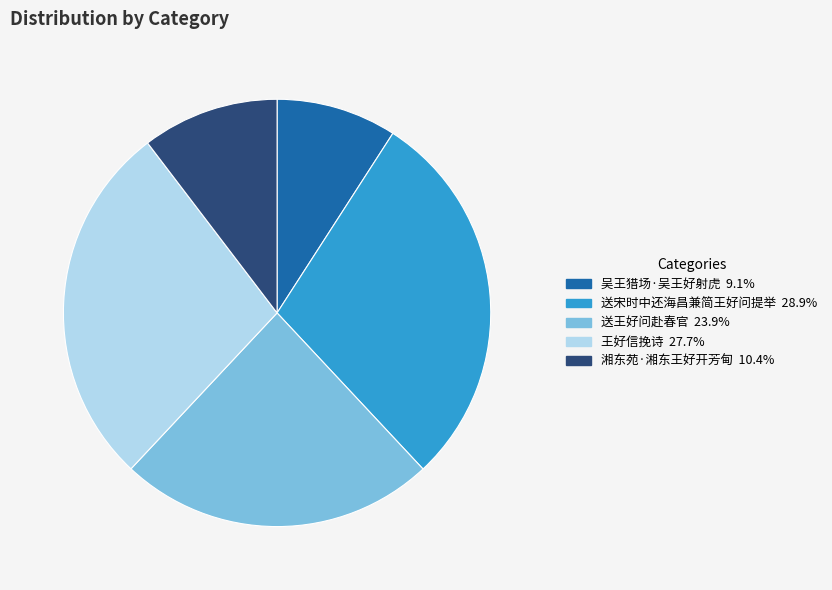

How many segments does this pie chart have?

5